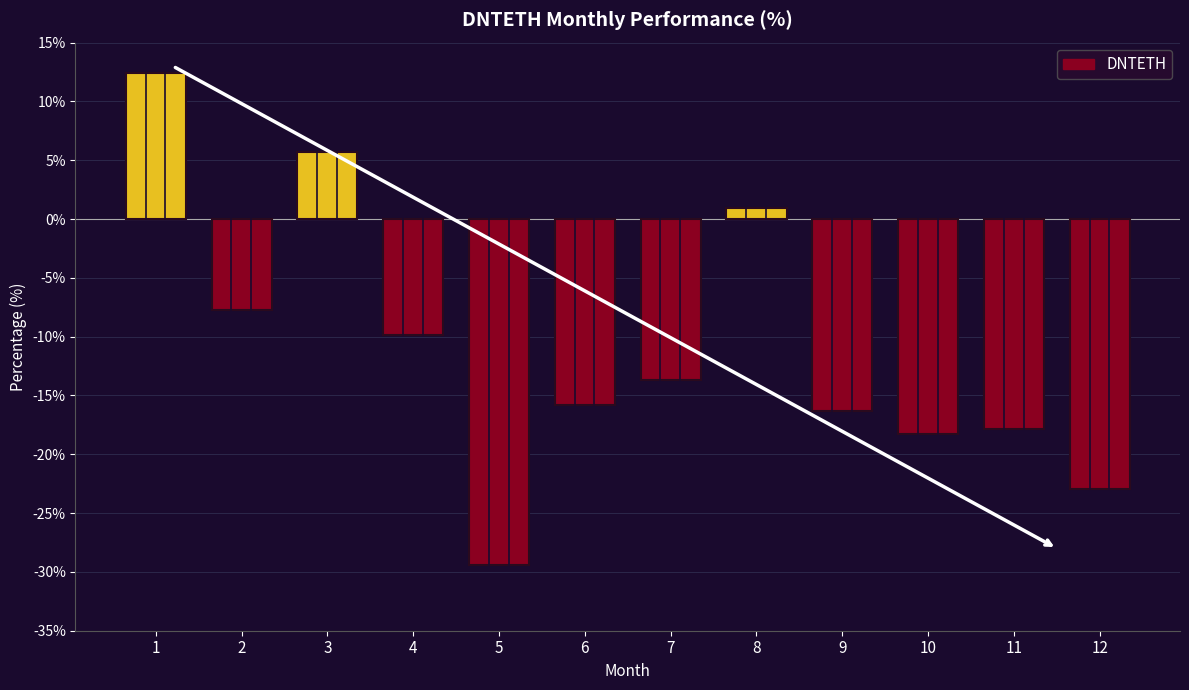

List the labels in order of value, largest first.

1, 3, 8, 2, 4, 7, 6, 9, 11, 10, 12, 5